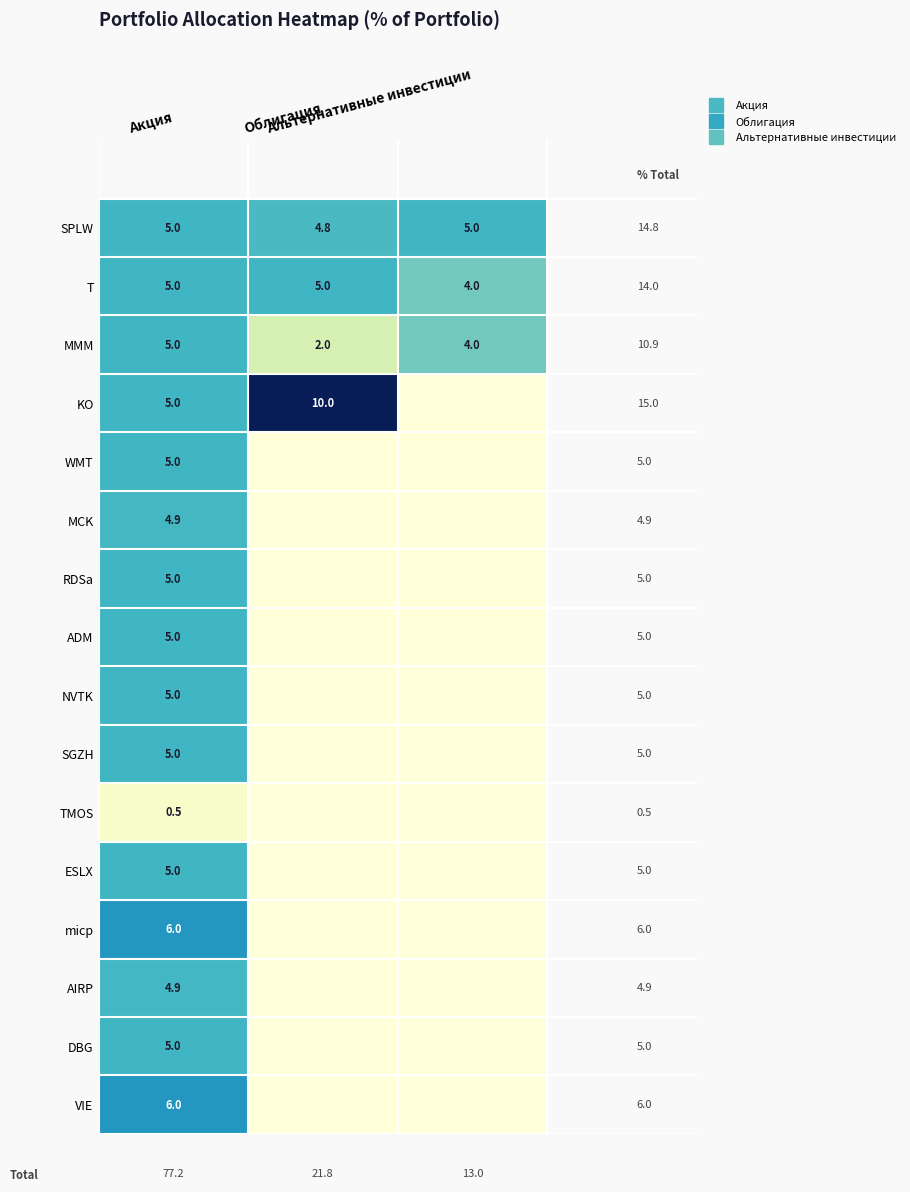

At how many categories does at least one series exceed 9?

1